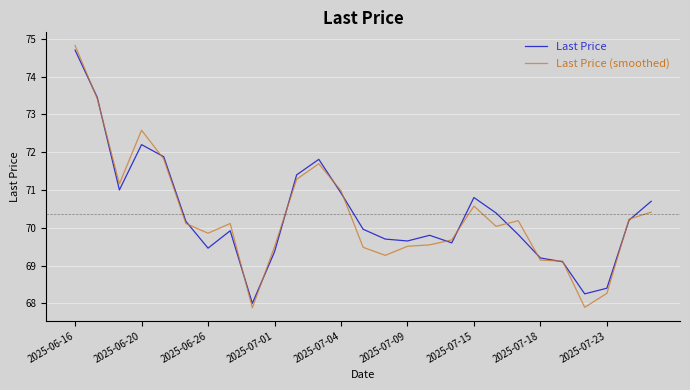

What is the lowest value of the Last Price (smoothed) series?

67.9